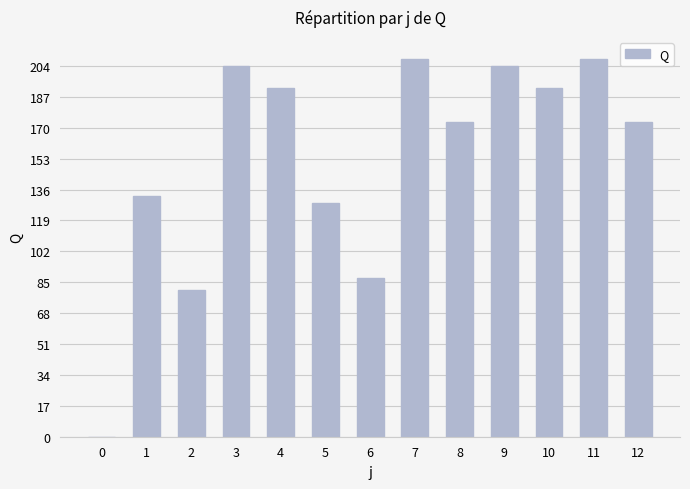

At which label does the data first exceed 173?

3